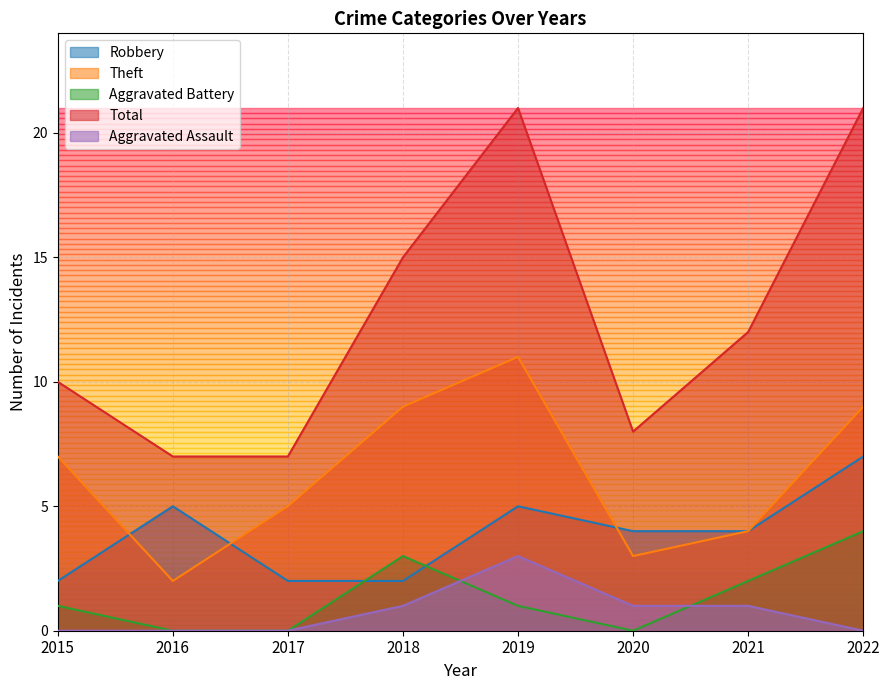

How many lines are shown in the chart?

5